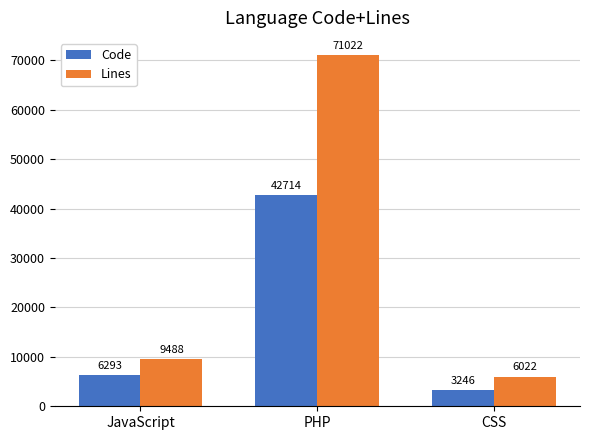

The value of Code at JavaScript is 10654. True or false?

False